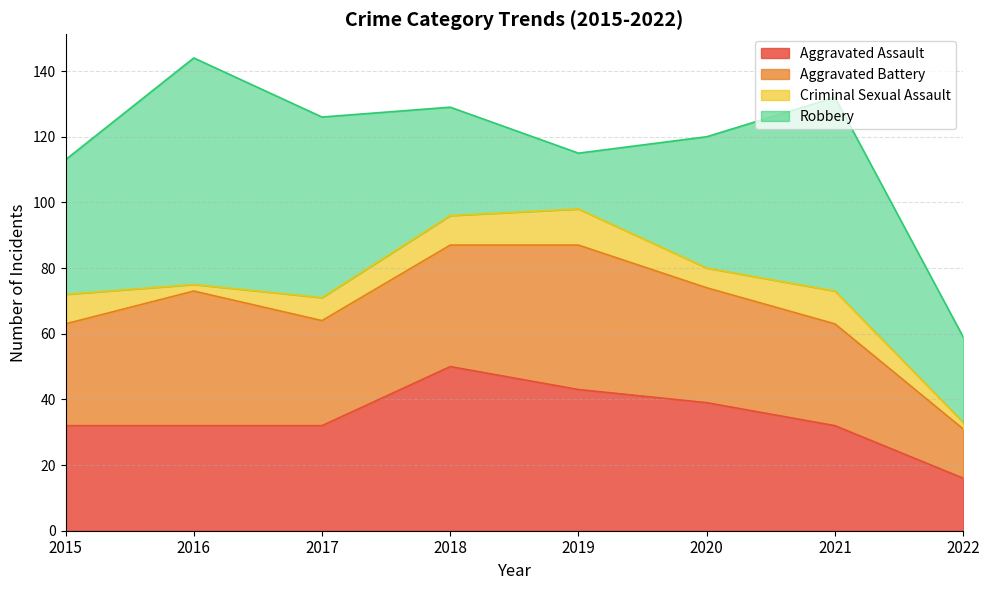

What is the maximum value for Aggravated Assault?

50